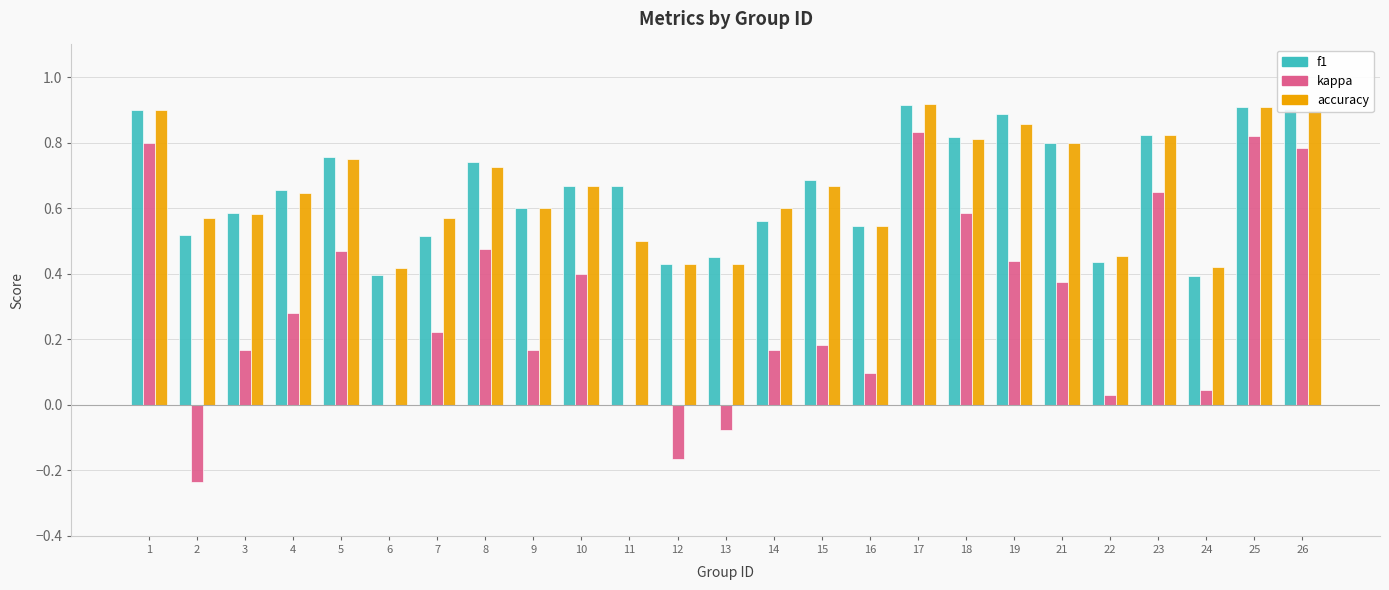

Is the value of accuracy at 9 greater than the value of kappa at 4?

Yes